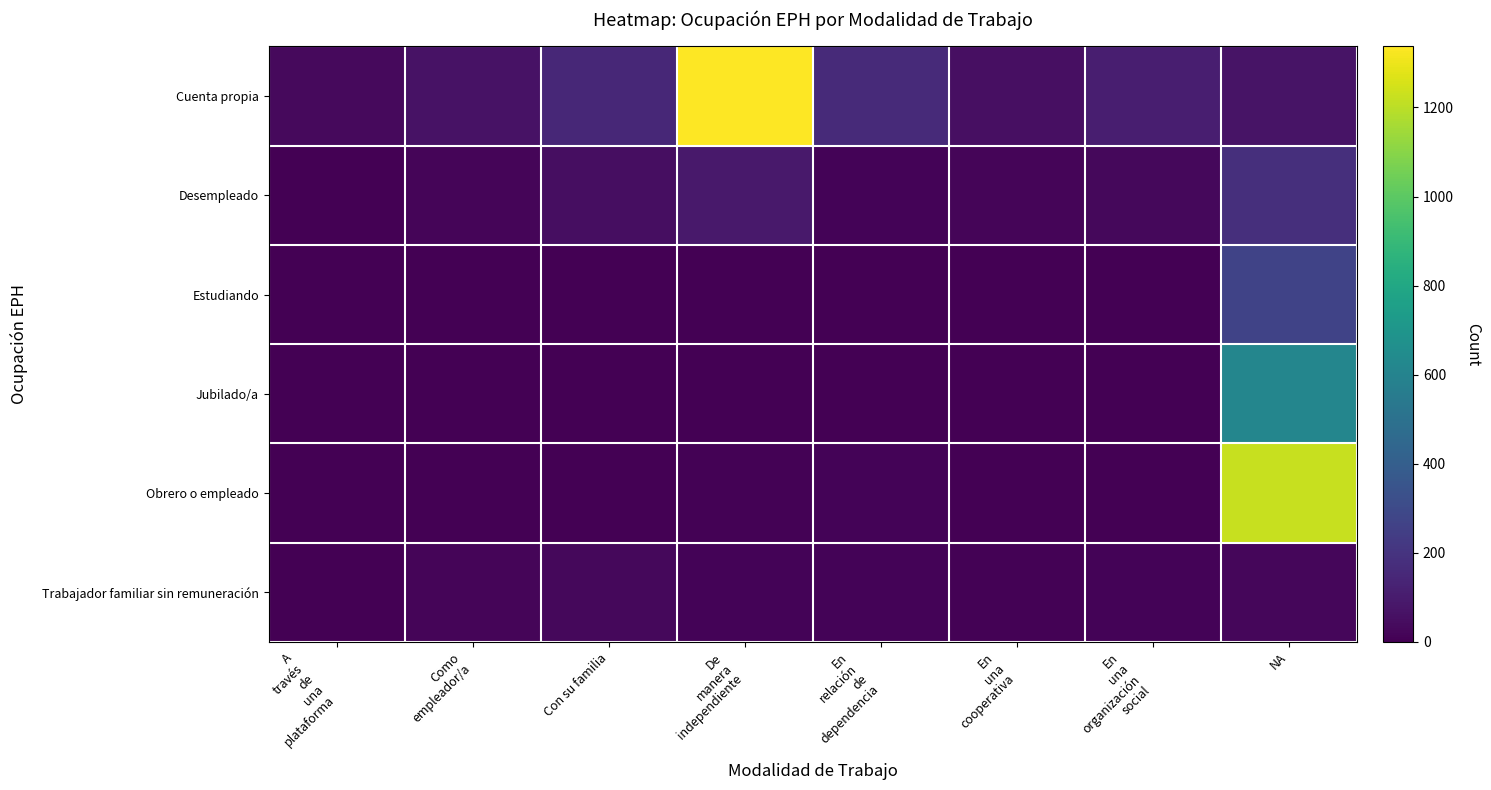

Count the number of data series in this chart.

6